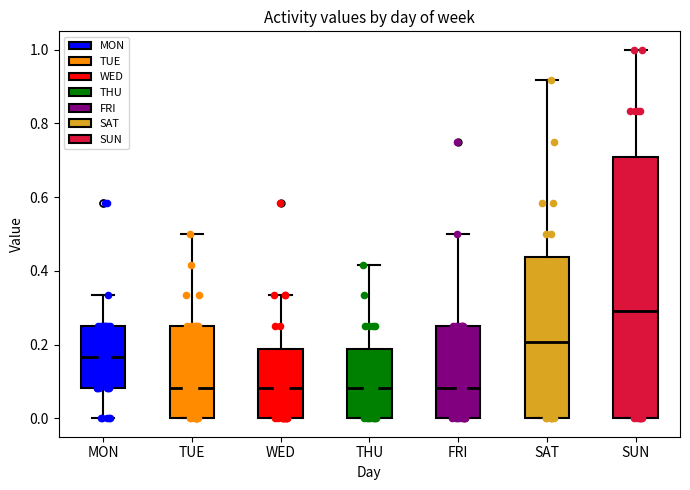

Which box is the tallest, from its lower edge to its upper edge?

SUN